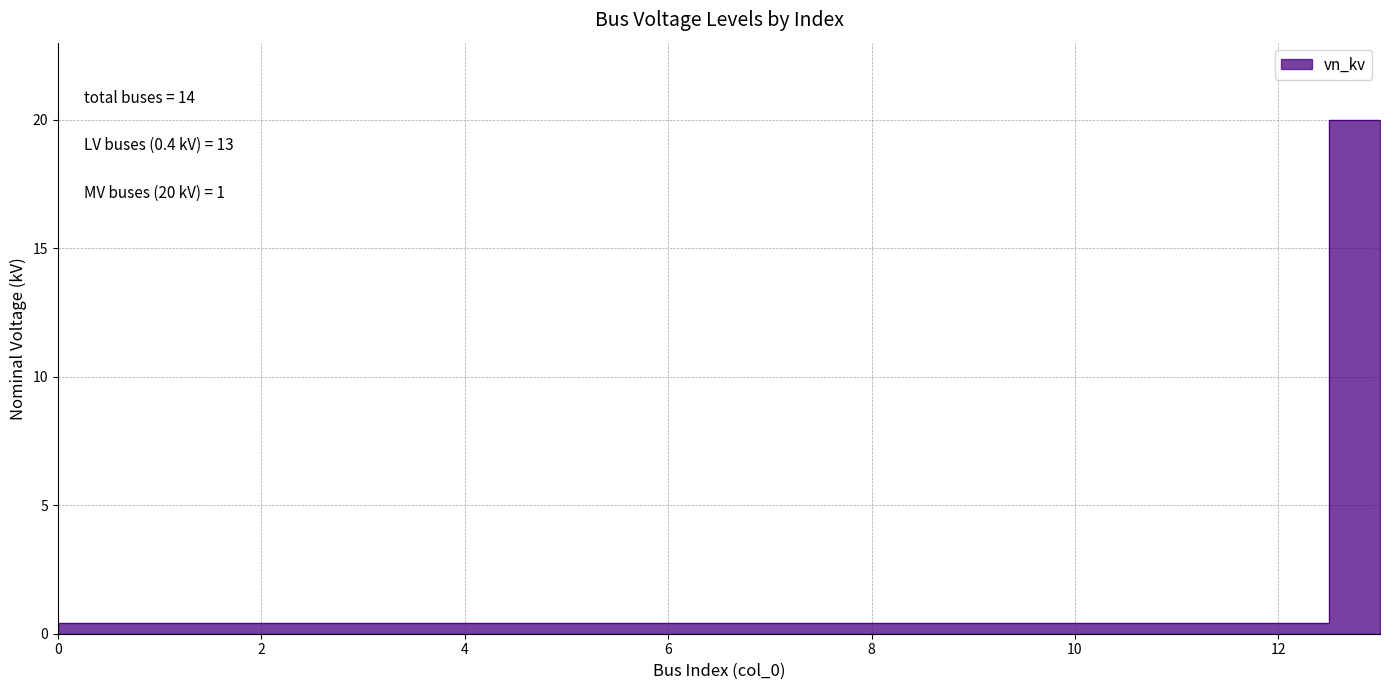

True or false: the data shows 0.4 at 10.

True